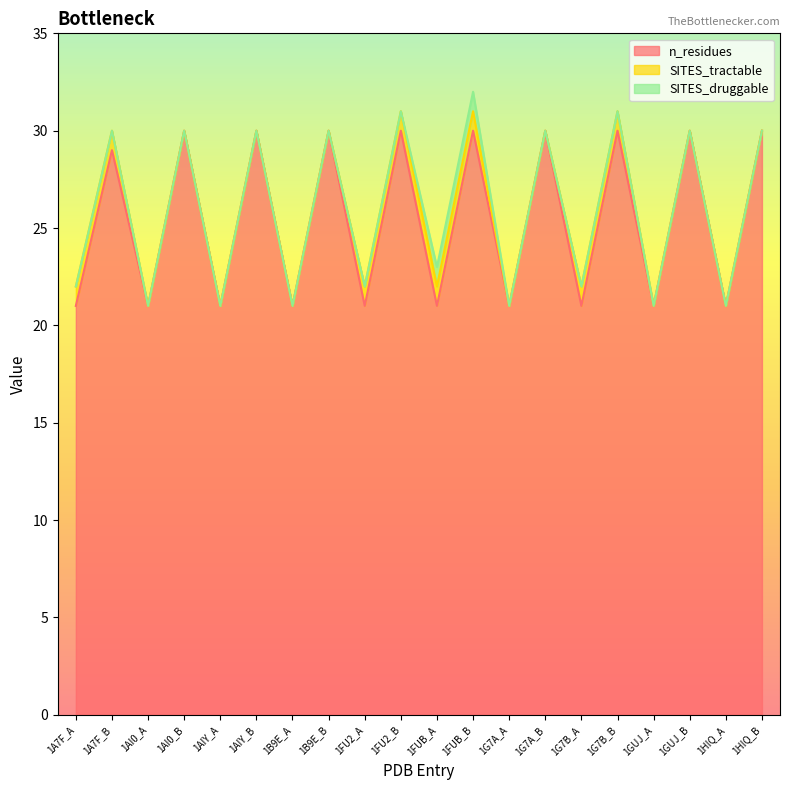

Where is SITES_tractable nearest to the value 0?

1AI0_A